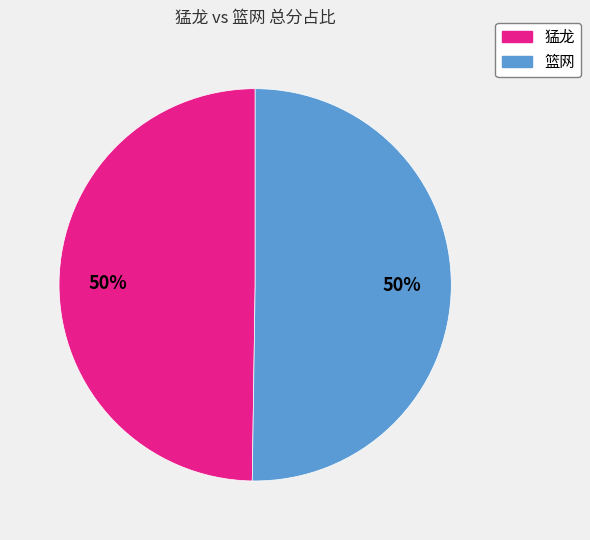

To the nearest percent, what percentage of the pie is 猛龙?

50%